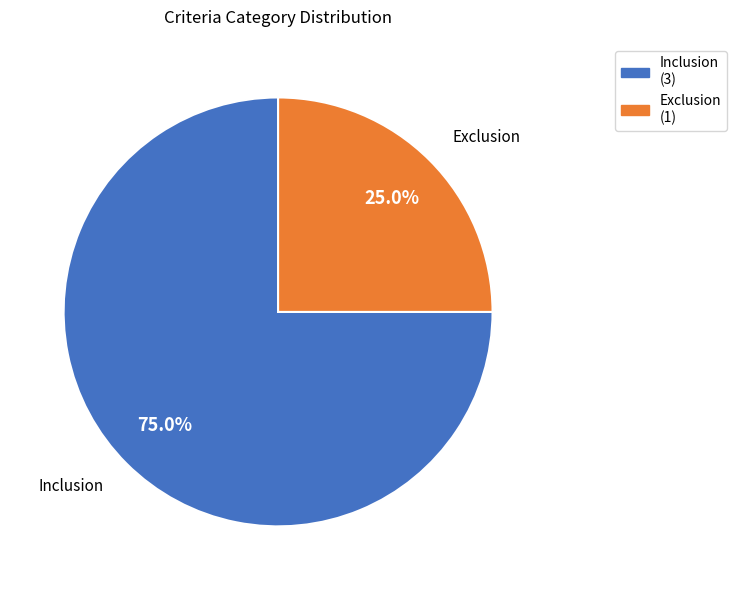

What is the smallest slice in the pie chart?

Exclusion